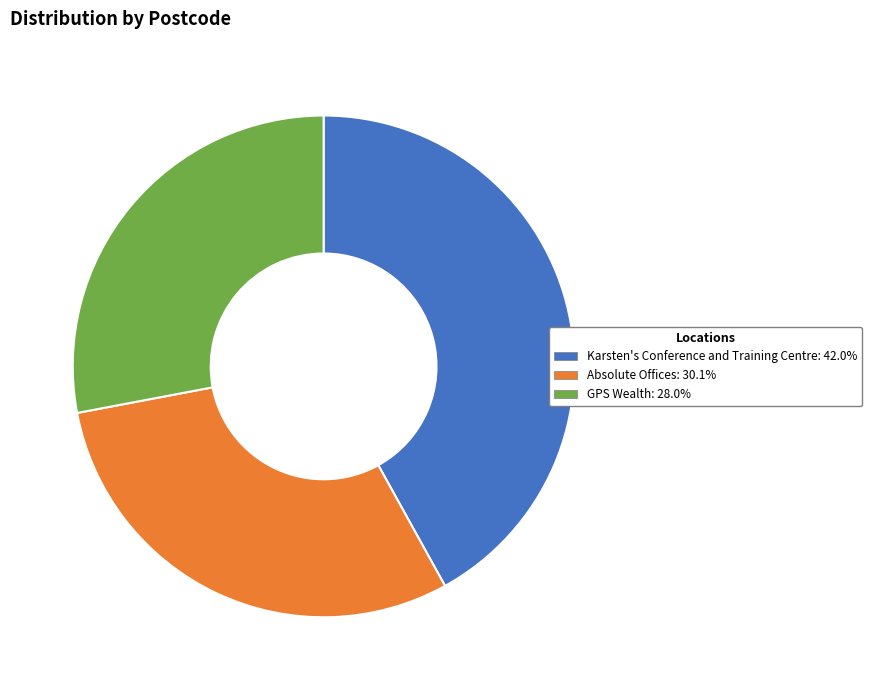

What is the largest slice in the pie chart?

Karsten's Conference and Training Centre